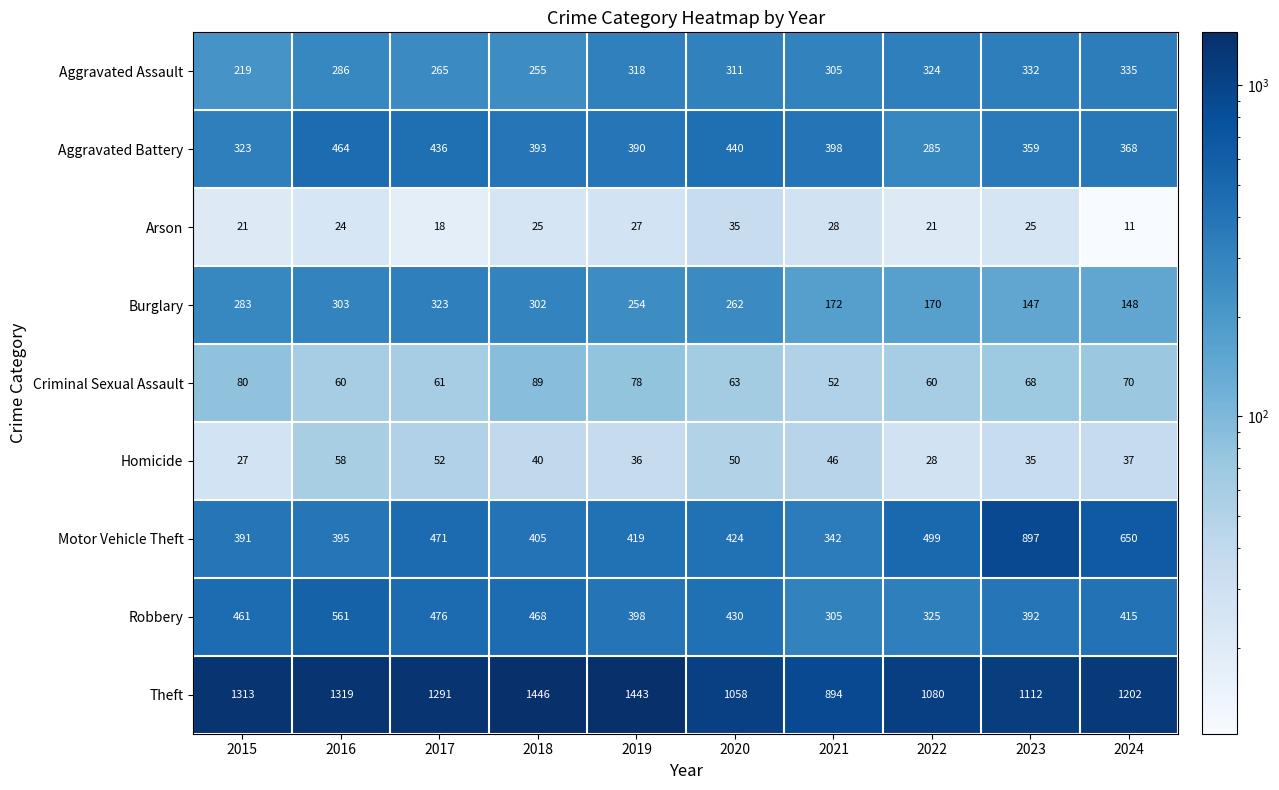

What is the sum of all Burglary values?

2364